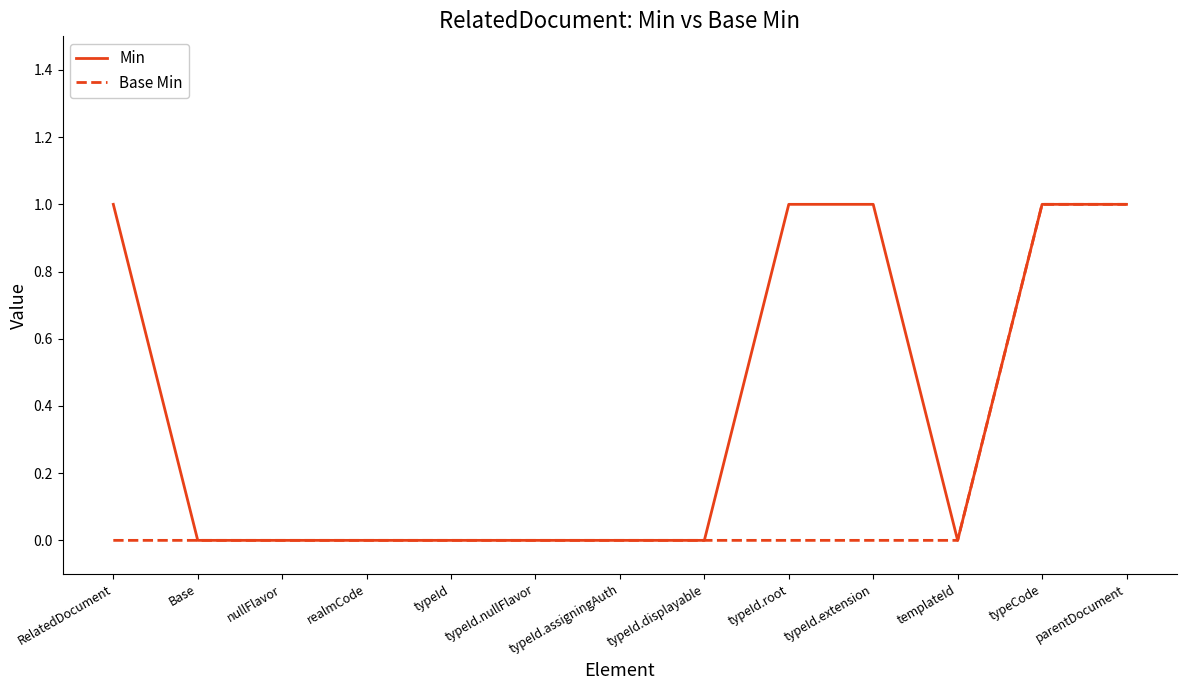

Rank the series by their average value, from highest to lowest.

Min, Base Min